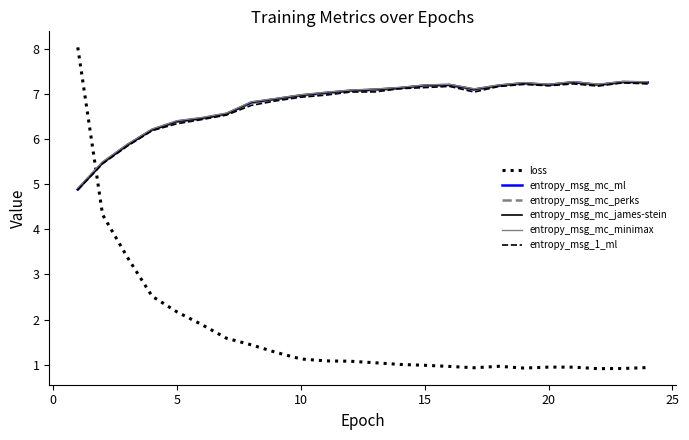

Which series has the widest spread of values?

loss